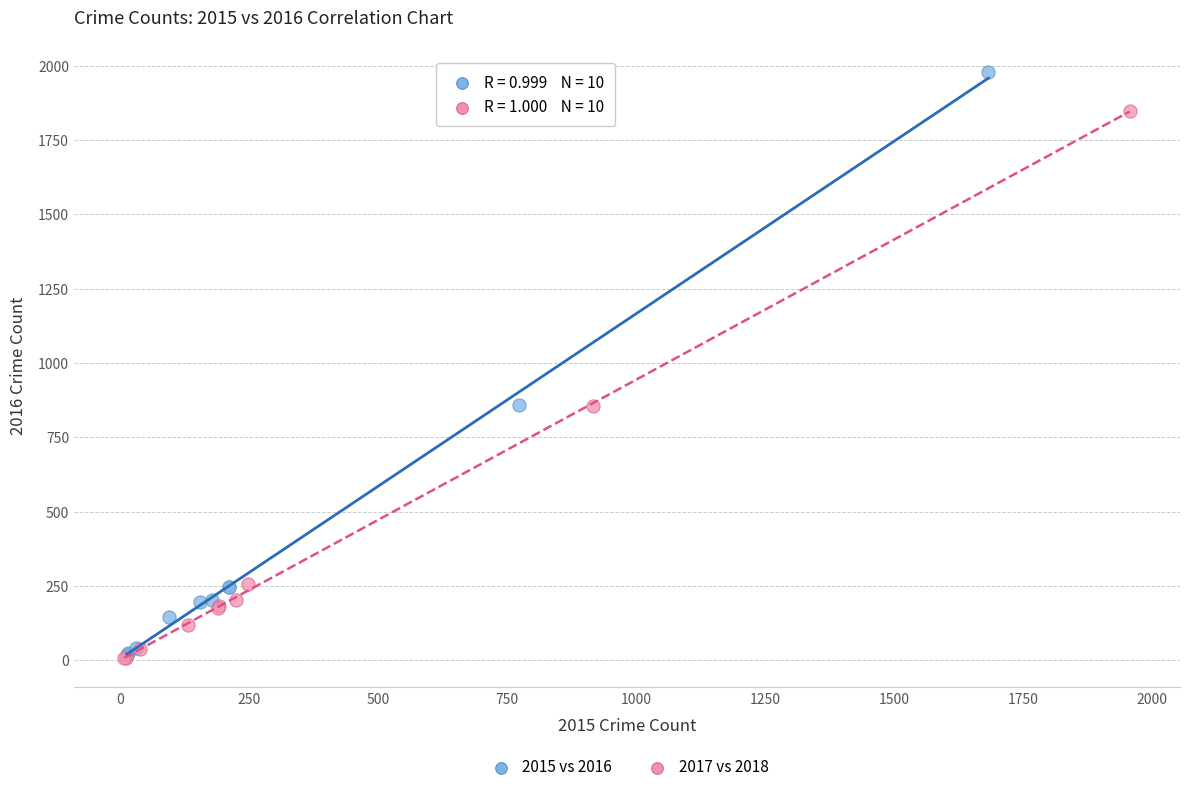

Which series contains the highest Y value?

2015 vs 2016